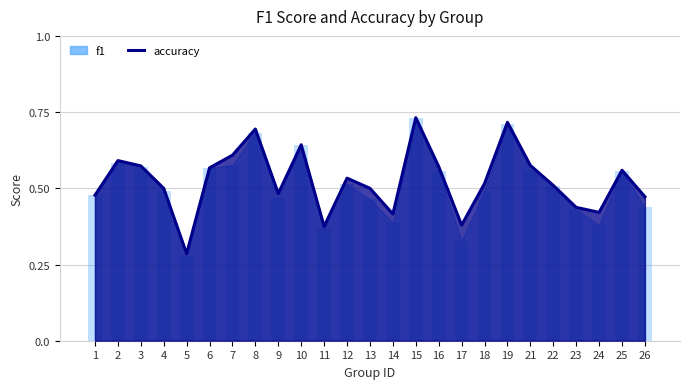

What is the difference between the values at 17 and 23?

0.1